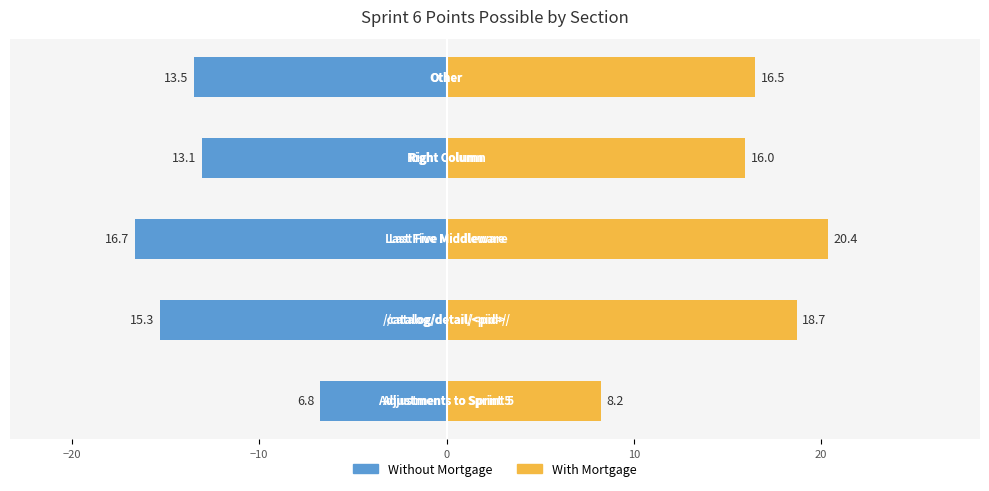

Reading right to left, extract all data points from this chart.

Without Mortgage: 10=-13.5	0=-13.1	−10=-16.7	−20=-15.3	−30=-6.8
With Mortgage: 10=16.5	0=16.0	−10=20.4	−20=18.7	−30=8.2